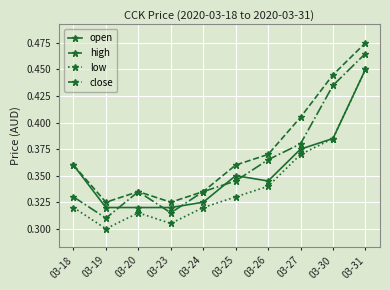

Is it true that close equals 0.3 at 03-24?

True